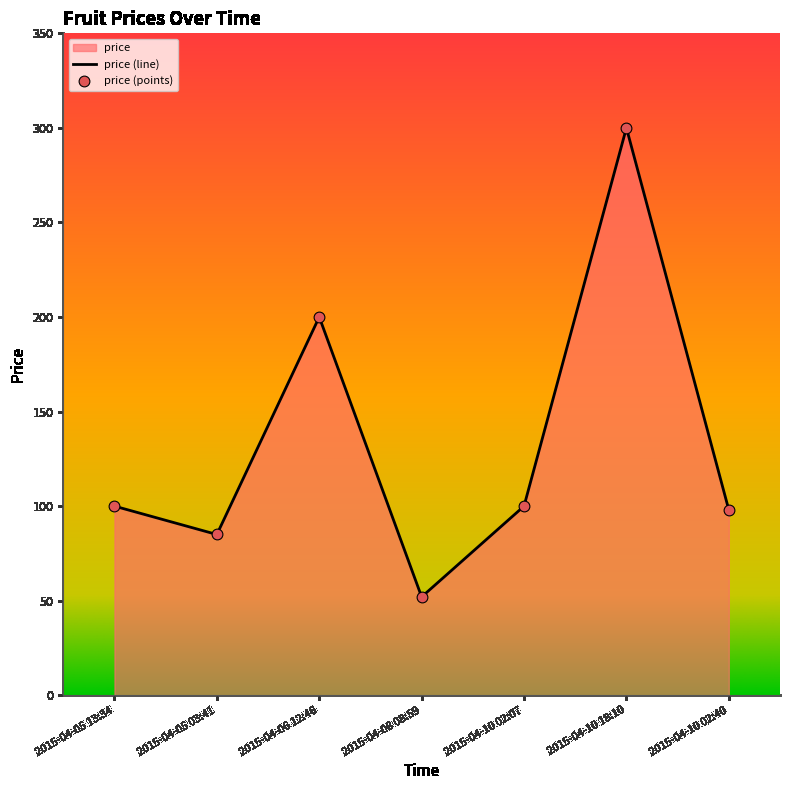

What is the ratio of the value at 2015-04-05 13:34 to the value at 2015-04-10 18:10?

0.3